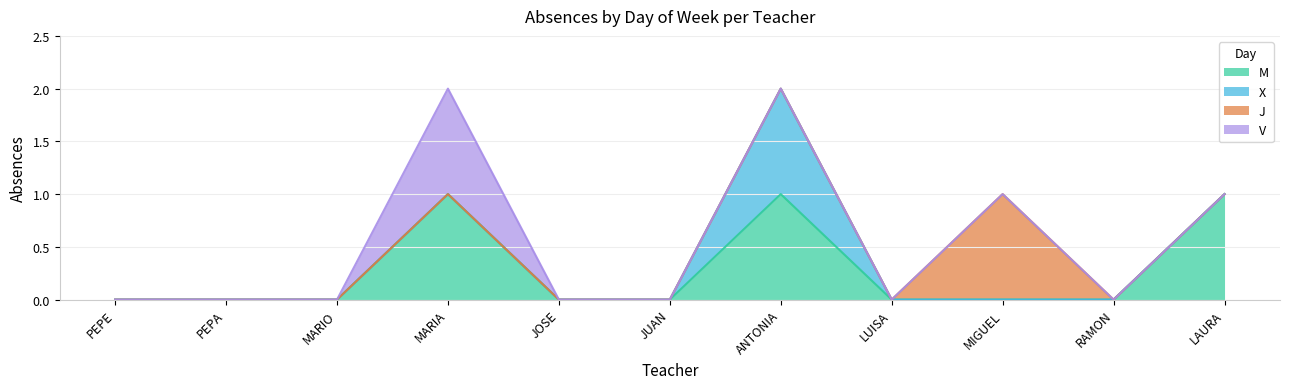

What is the total value across all series at MARIA?

2